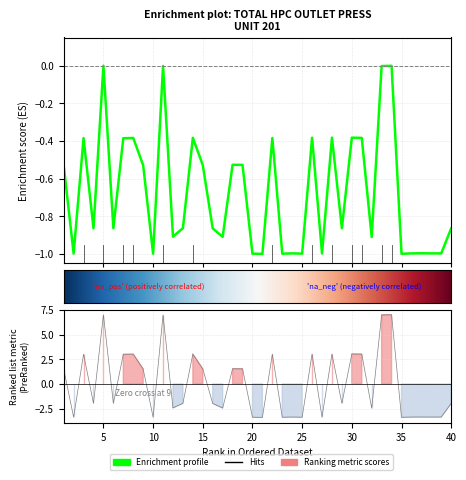

Reading right to left, extract all data points from this chart.

40=-0.9	39=-1.0	38=-1.0	37=-1.0	36=-1.0	35=-1.0	34=-0.0	33=-0.0	32=-0.9	31=-0.4	30=-0.4	29=-0.9	28=-0.4	27=-1.0	26=-0.4	25=-1.0	24=-1.0	23=-1.0	22=-0.4	21=-1.0	20=-1.0	19=-0.5	18=-0.5	17=-0.9	16=-0.9	15=-0.5	14=-0.4	13=-0.9	12=-0.9	11=-0.0	10=-1.0	9=-0.5	8=-0.4	7=-0.4	6=-0.9	5=0.0	4=-0.9	3=-0.4	2=-1.0	1=-0.5